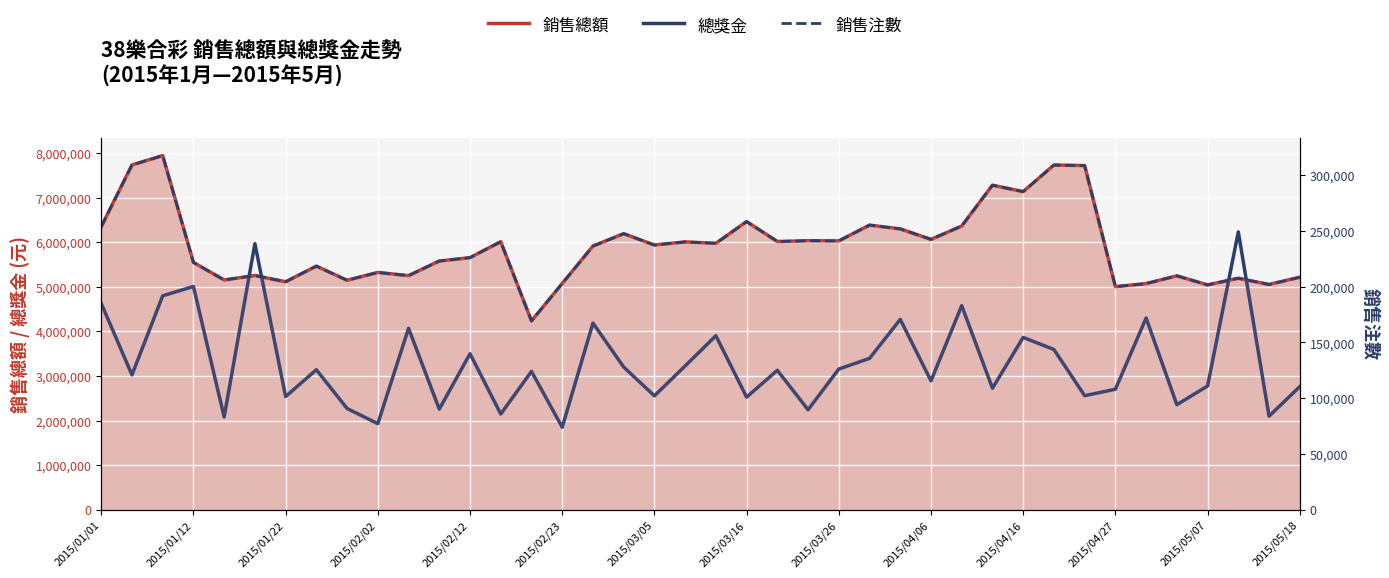

At 2015/04/16, list the series in order from largest to smallest.

銷售總額, 總獎金, 銷售注數